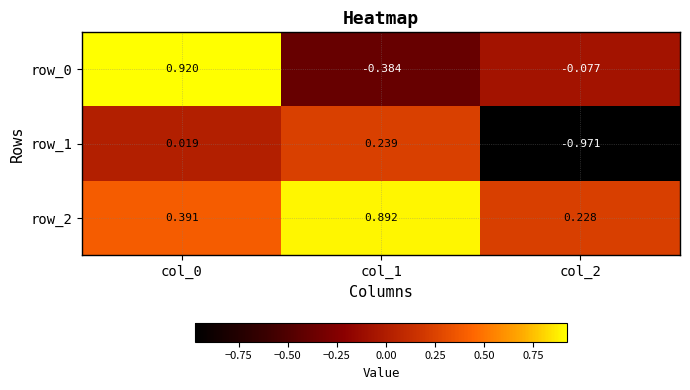

List the labels in order of row_2 value, smallest first.

col_2, col_0, col_1